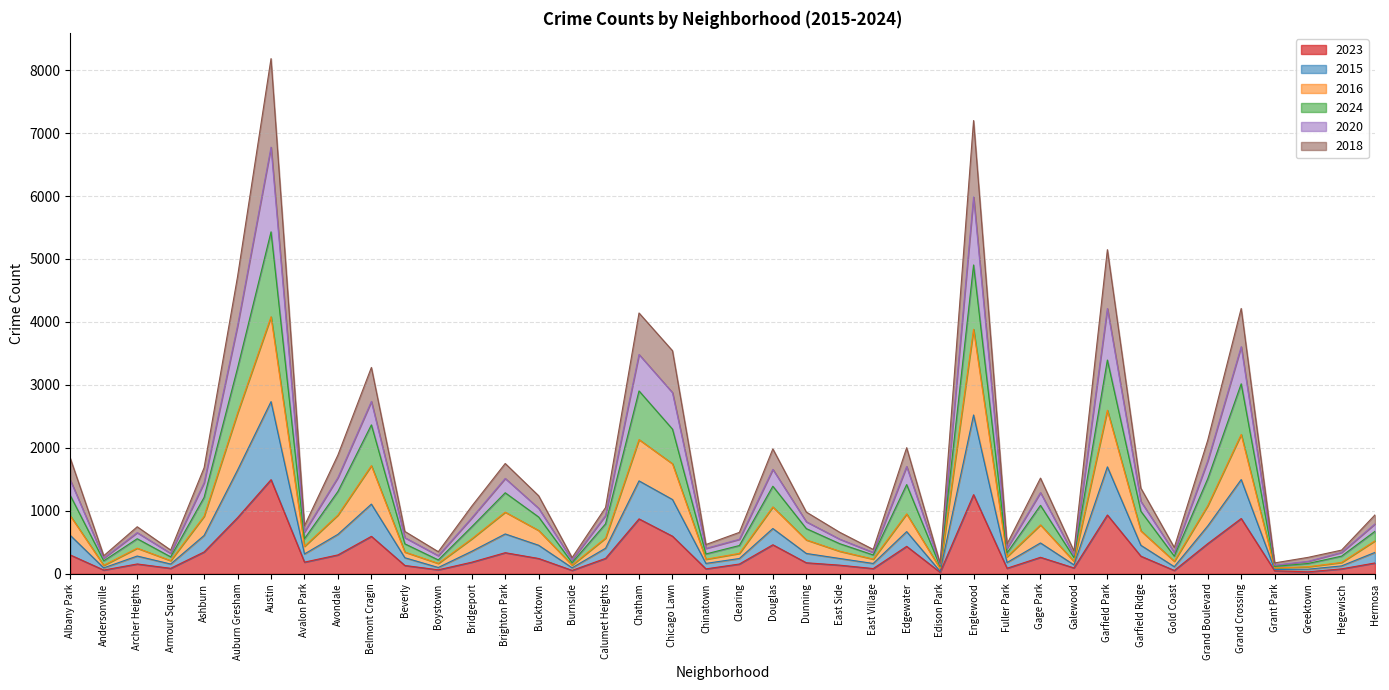

At which label does 2023 reach its peak?

Austin